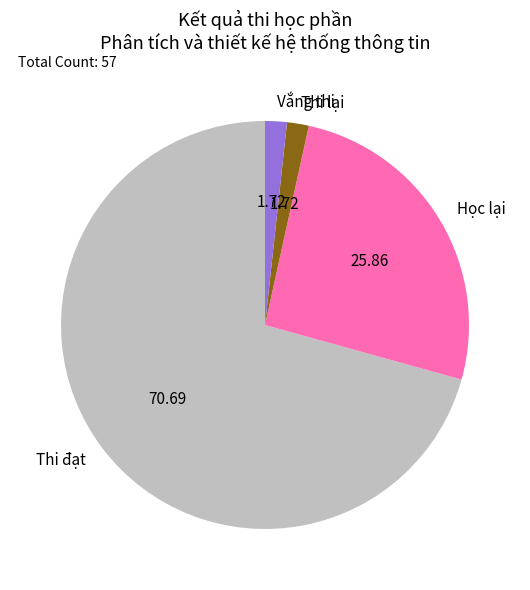

Which has a higher value, Thi đạt or Học lại?

Thi đạt